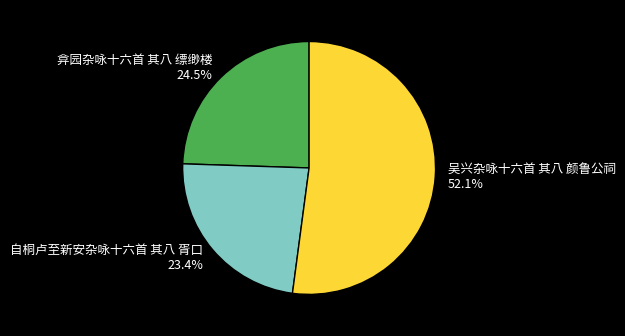

Is there any slice that represents more than half of the pie?

Yes